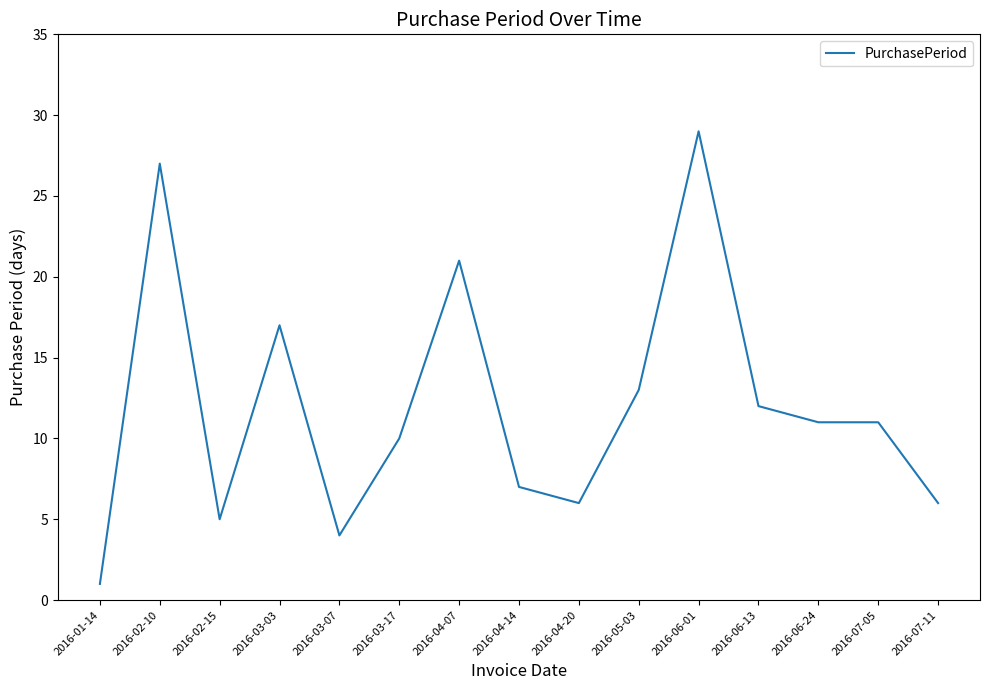

Reading left to right, extract all data points from this chart.

2016-01-14=1	2016-02-10=27	2016-02-15=5	2016-03-03=17	2016-03-07=4	2016-03-17=10	2016-04-07=21	2016-04-14=7	2016-04-20=6	2016-05-03=13	2016-06-01=29	2016-06-13=12	2016-06-24=11	2016-07-05=11	2016-07-11=6